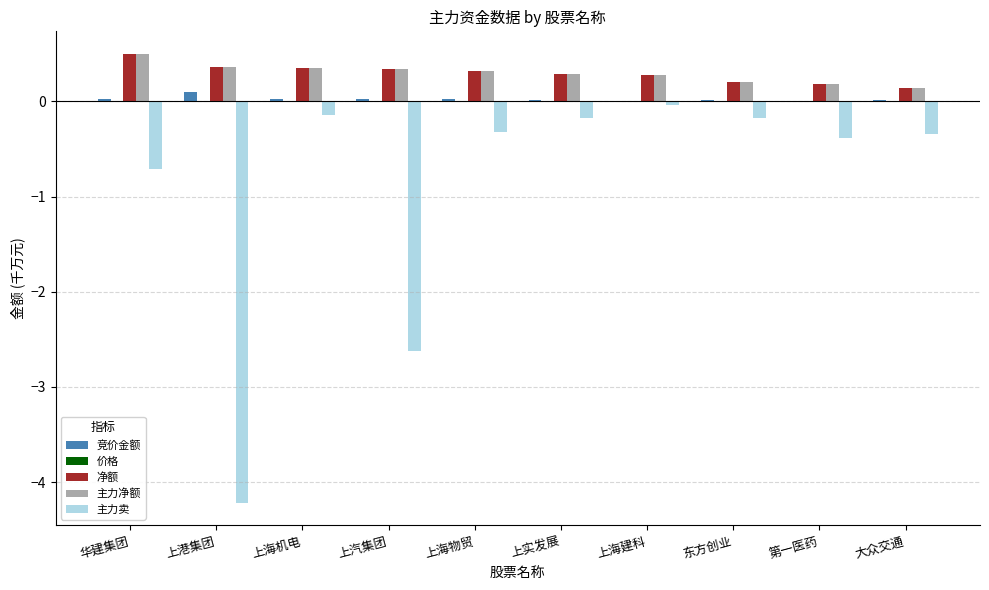

What is the maximum value shown in the chart?

0.5